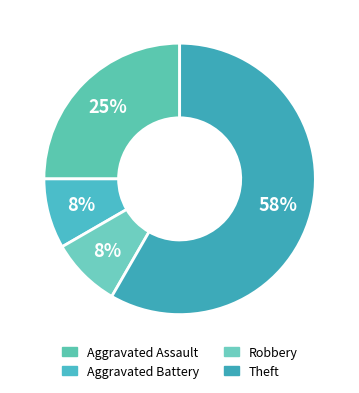

How much of the chart is everything except Robbery?

91.7%